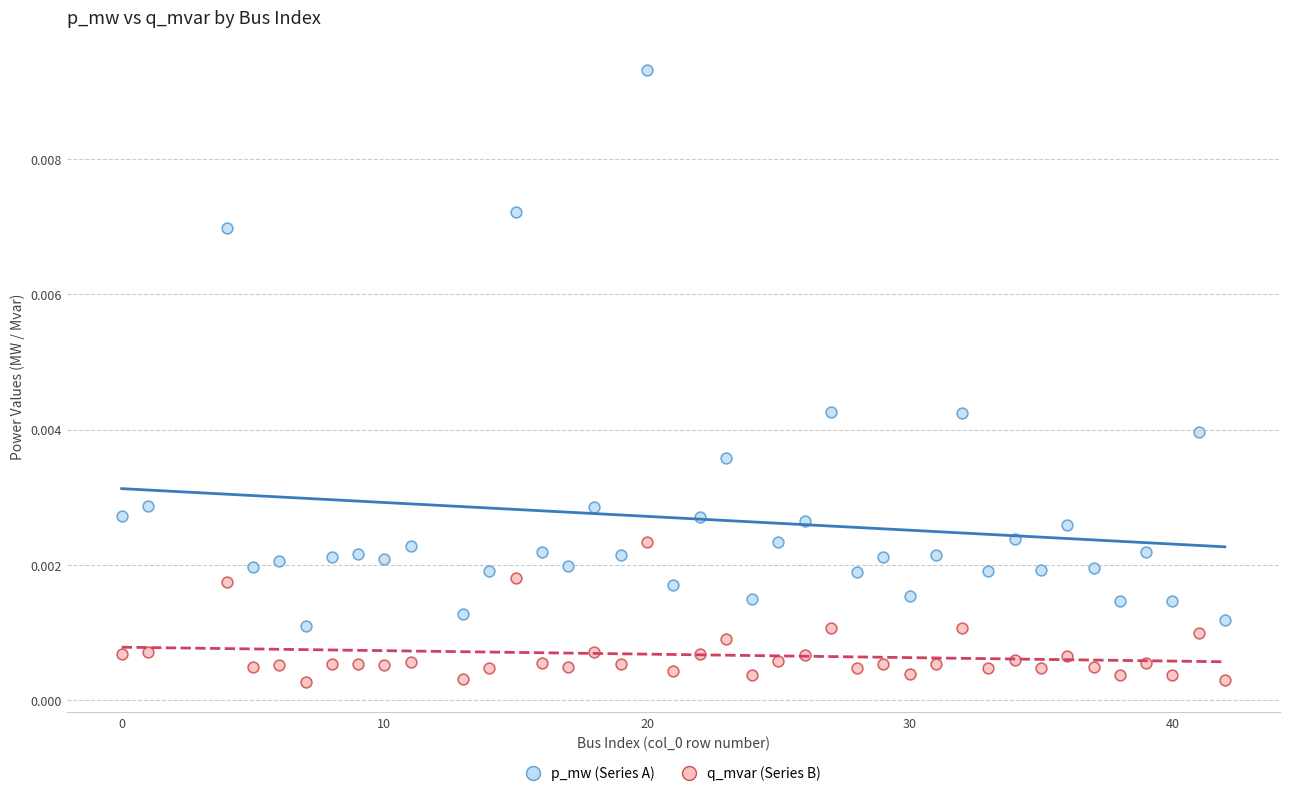

Which series reaches the minimum Y coordinate?

q_mvar (Series B)